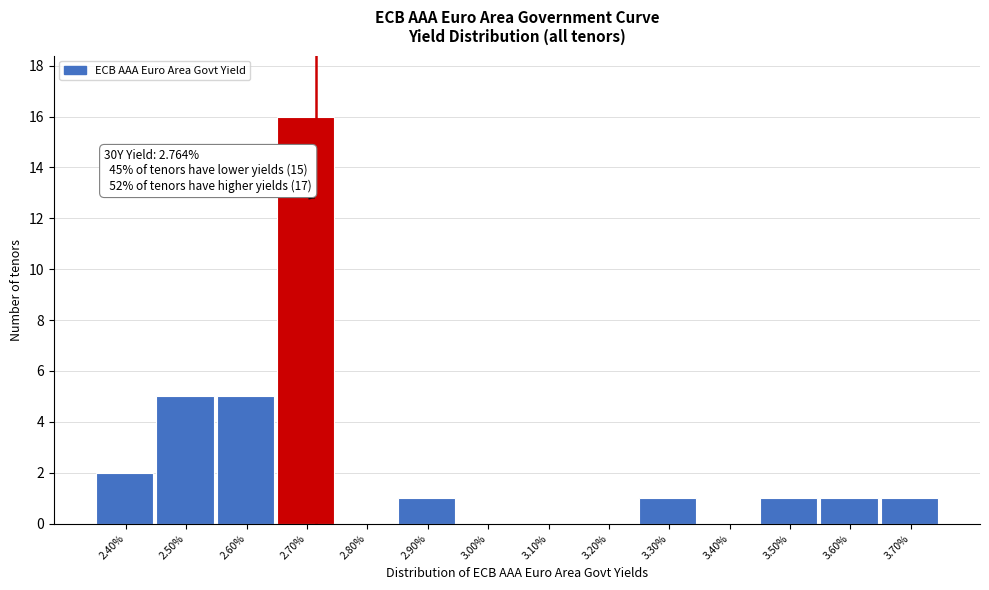

Reading left to right, list all the values displayed in this chart.

2.40%=2	2.50%=5	2.60%=5	2.70%=16	2.80%=0	2.90%=1	3.00%=0	3.10%=0	3.20%=0	3.30%=1	3.40%=0	3.50%=1	3.60%=1	3.70%=1